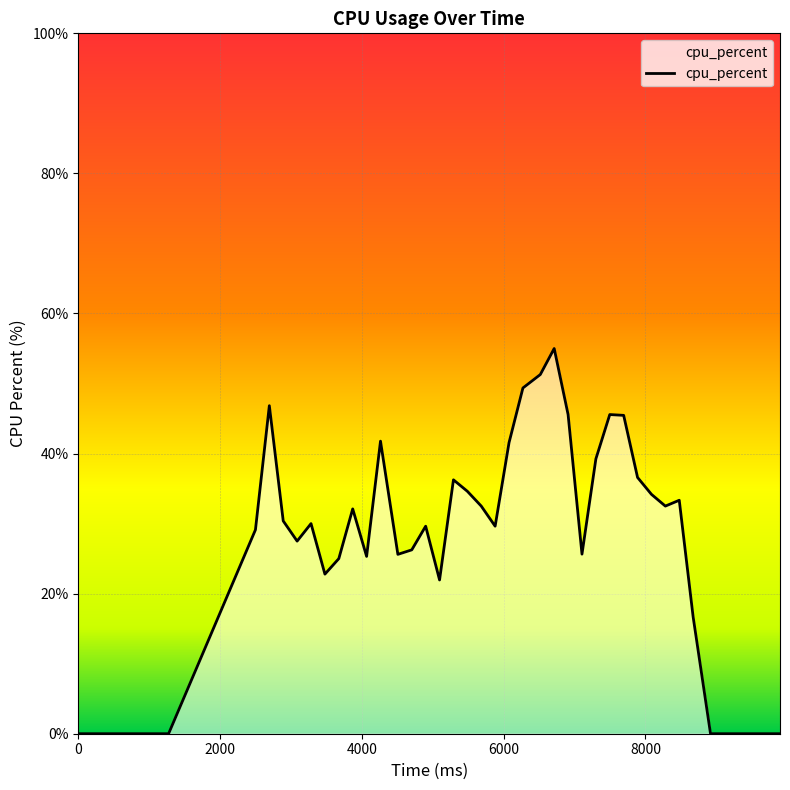

What is the maximum value shown in the chart?

55.0